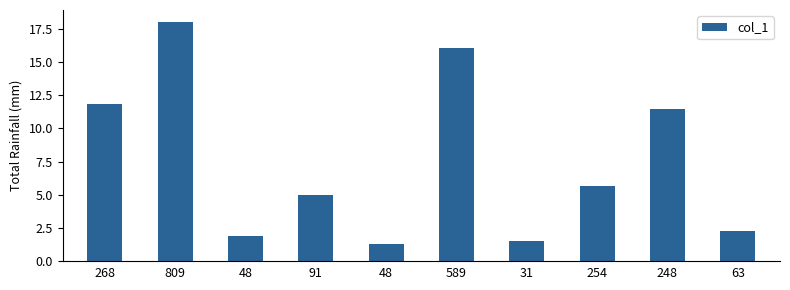

Reading left to right, extract all data points from this chart.

11.8	18.0	1.9	5.0	1.3	16.1	1.5	5.7	11.4	2.3